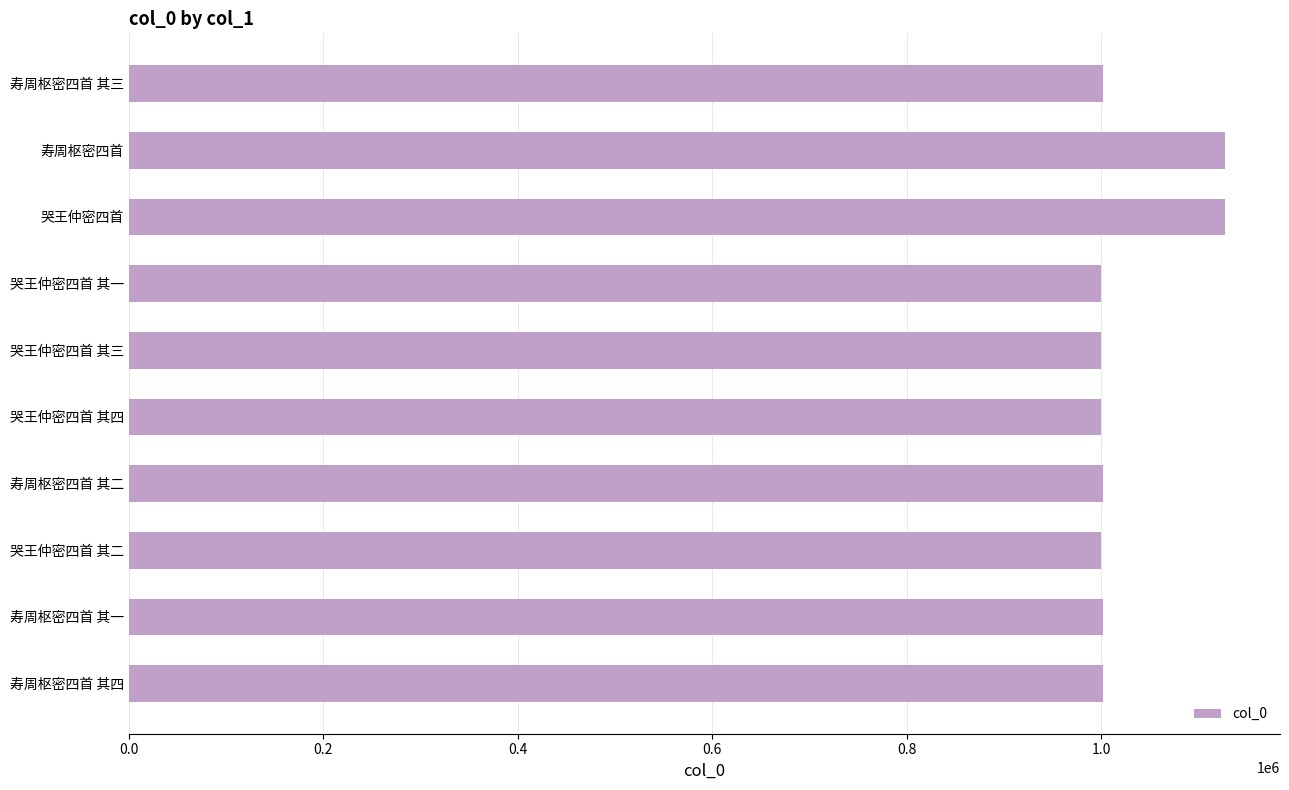

What is the ratio of the value at 寿周枢密四首 其二 to the value at 哭王仲密四首?

0.9